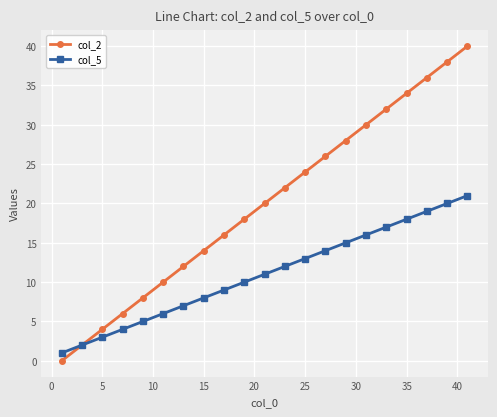

List the series in order of their peak value, highest first.

col_2, col_5